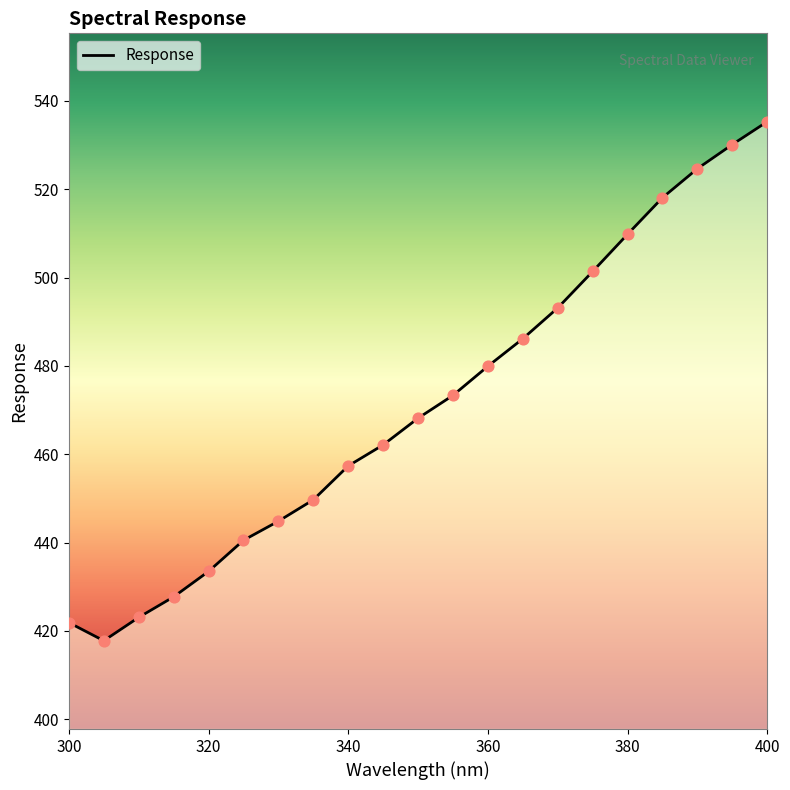

What is the greatest value displayed?

535.3